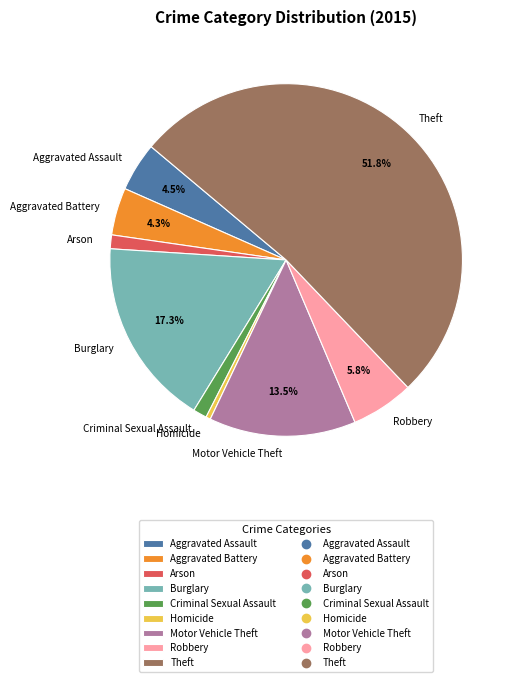

Which category has the biggest portion of the pie?

Theft